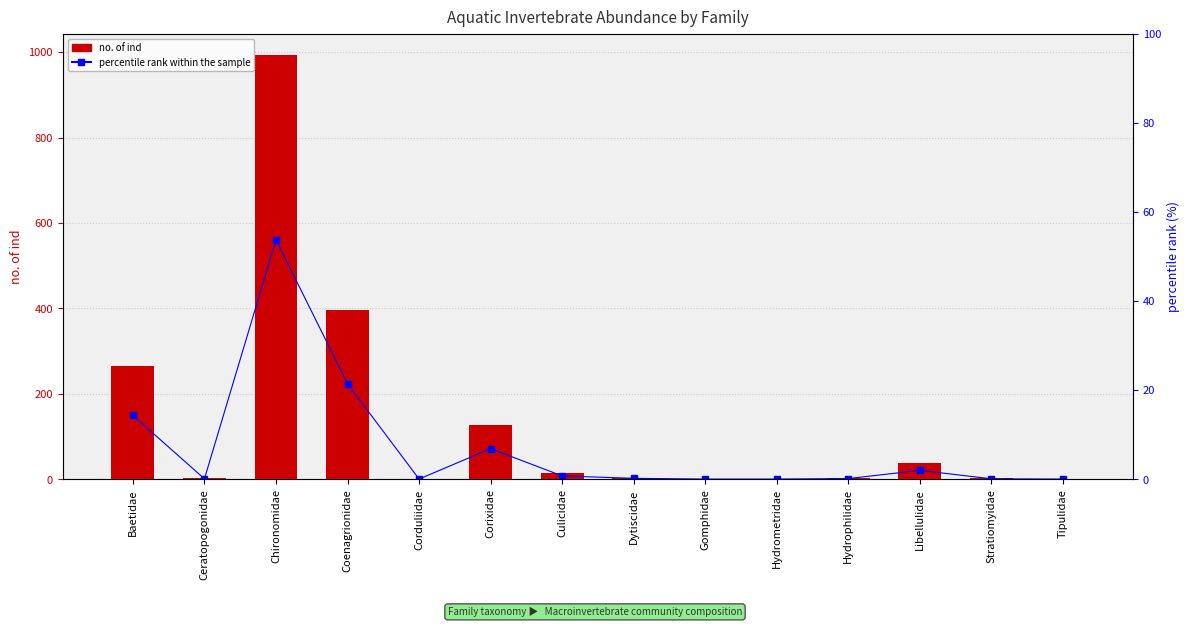

Does the chart contain any negative values?

No